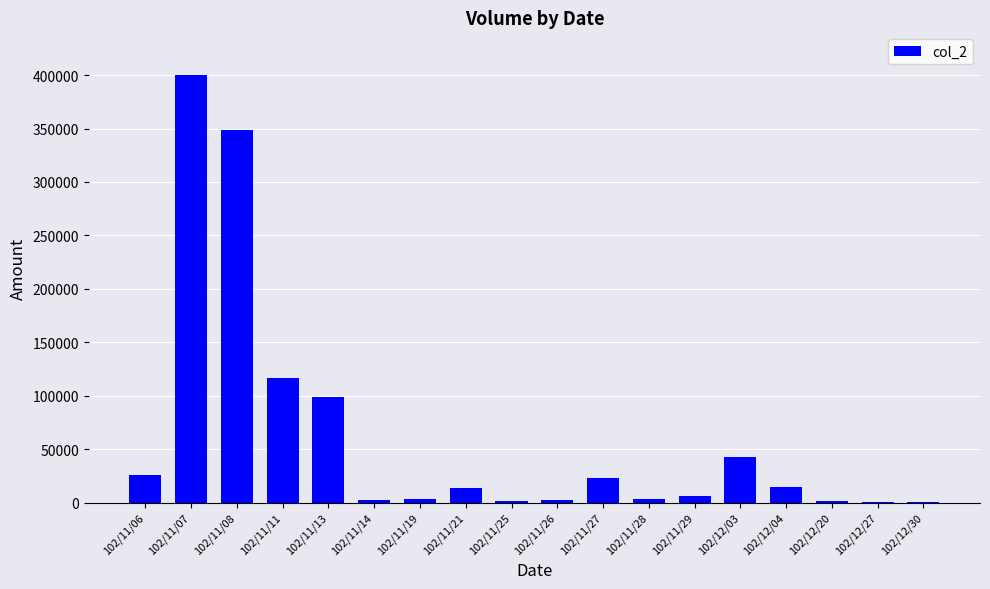

Read the value at 102/11/26, to the nearest 10.

2600